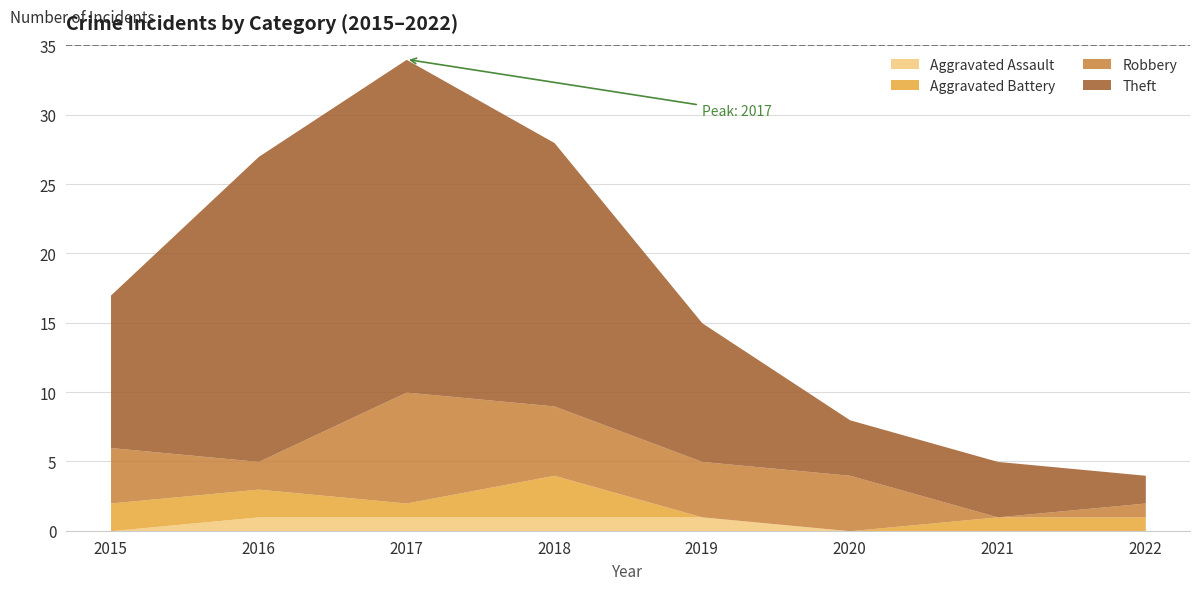

Is it true that Robbery equals 1 at 2016?

False